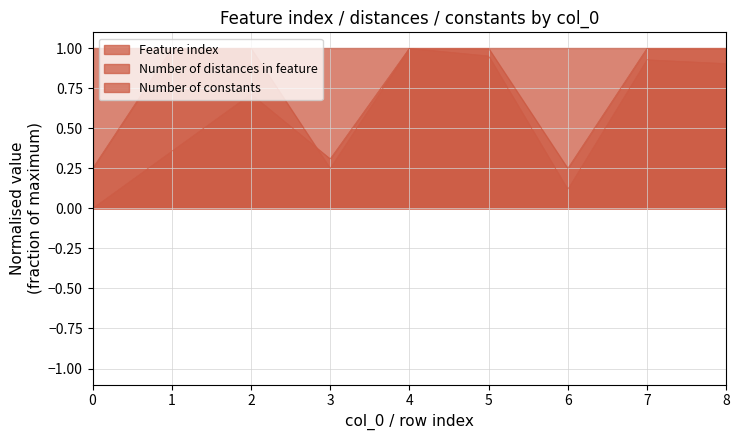

At how many categories does at least one series exceed 0?

9